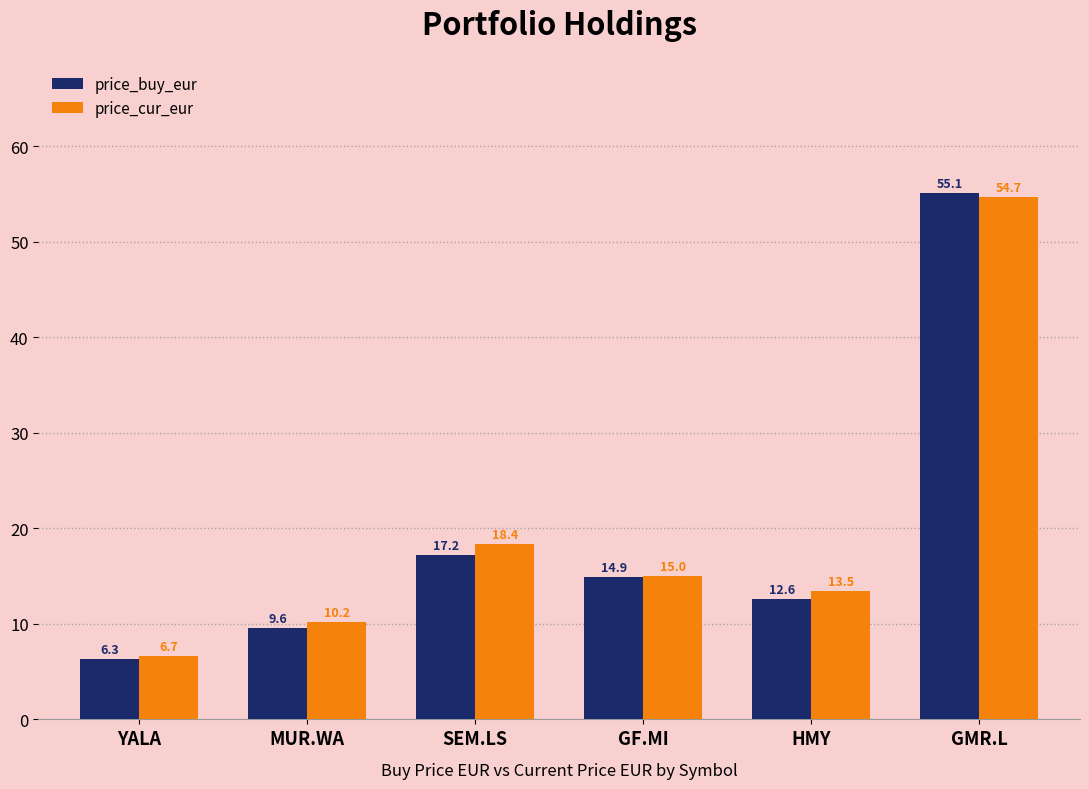

Which series has the largest total across all categories?

price_cur_eur